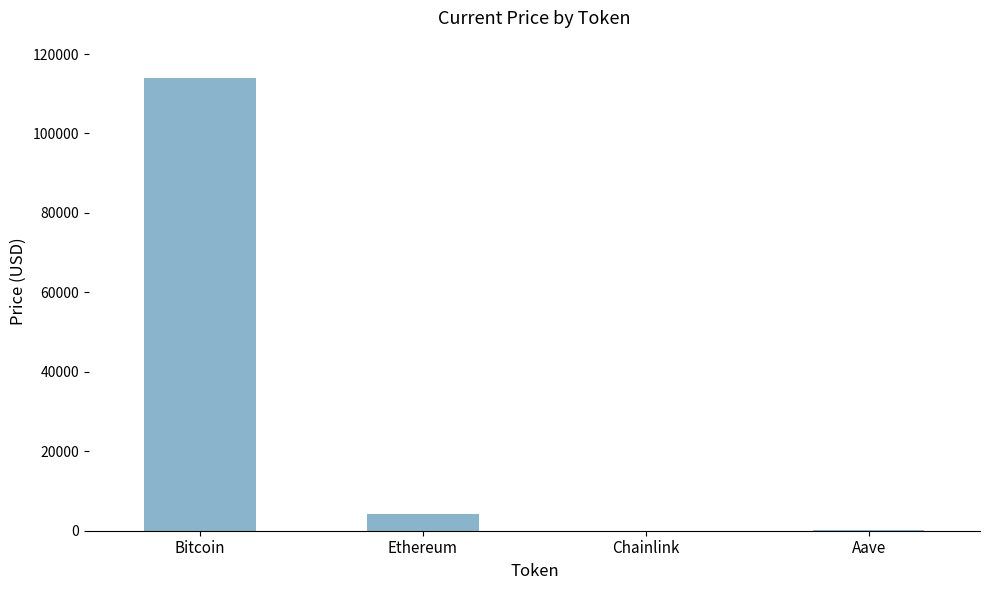

Count the number of values greater than 4307.

2